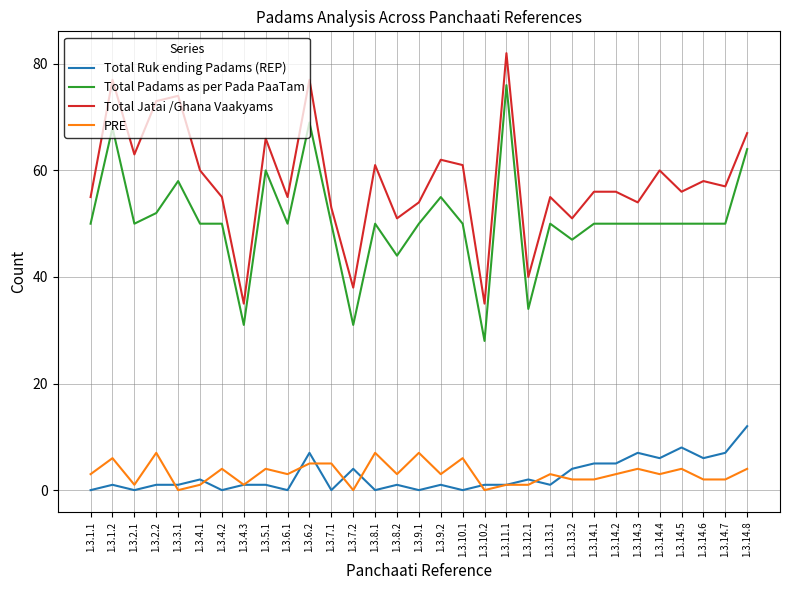

Which series has the largest total across all categories?

Total Jatai /Ghana Vaakyams